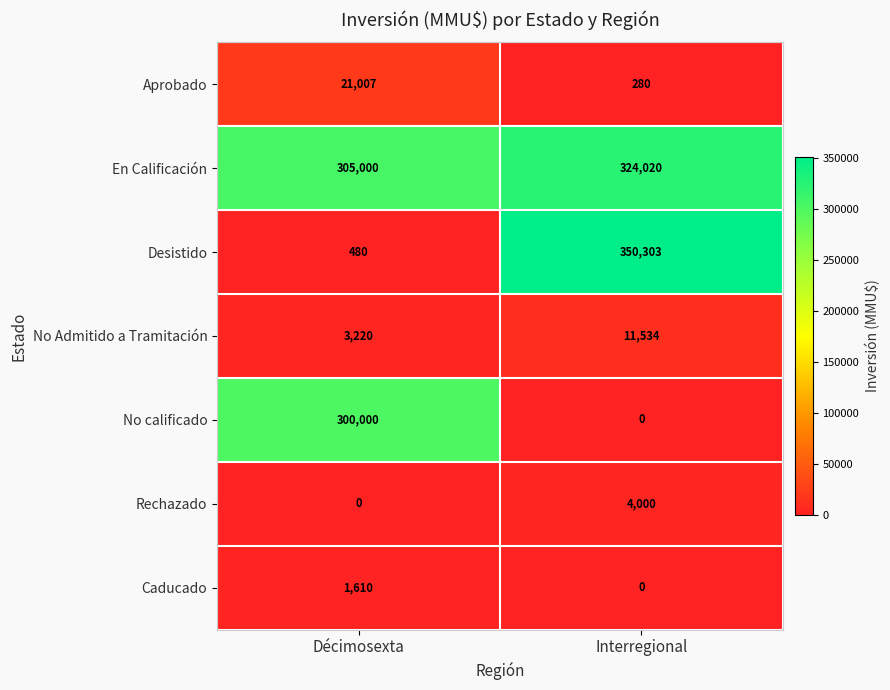

What is the sum of the Caducado values at Décimosexta and Interregional?

1610